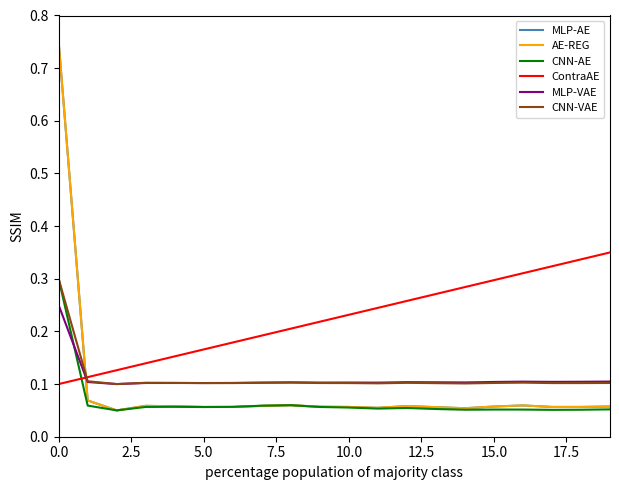

Which series has the largest total across all categories?

ContraAE